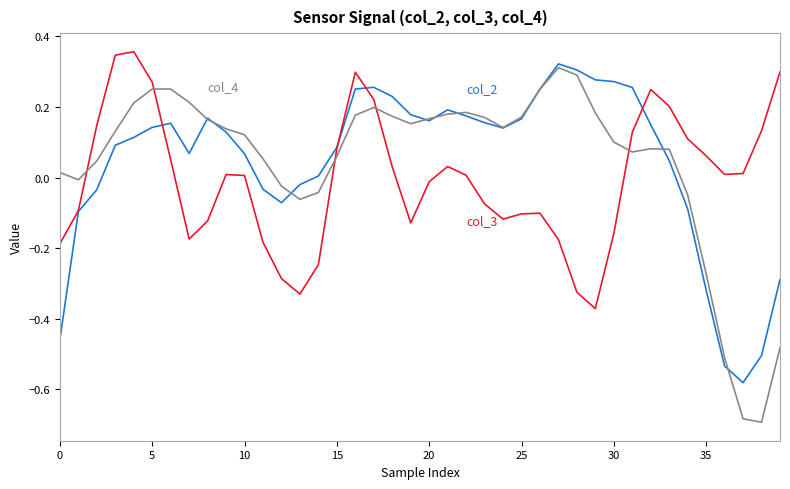

Does the chart have visible grid lines?

No